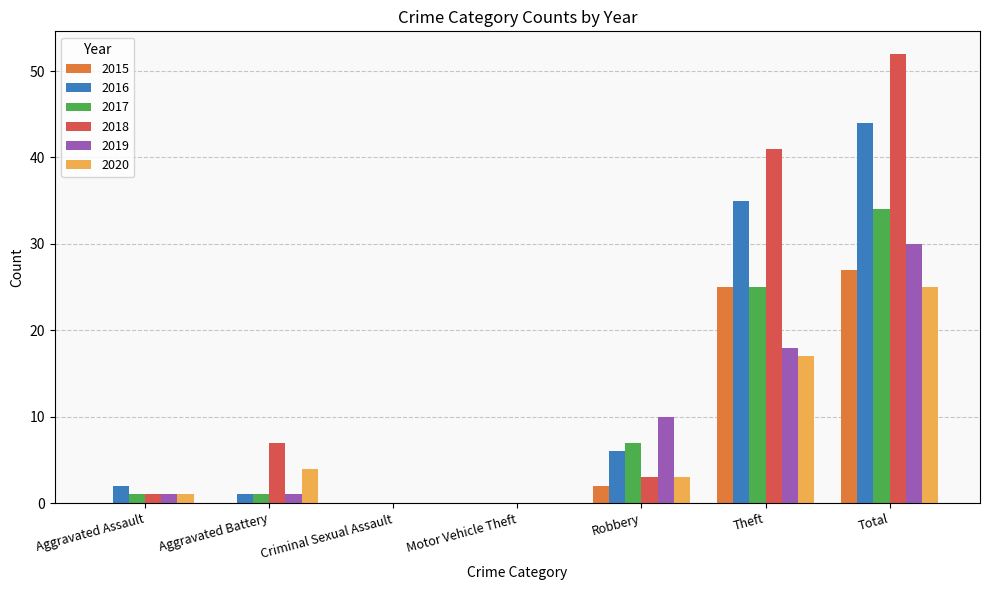

What is the difference between the 2018 values at Aggravated Assault and Theft?

40